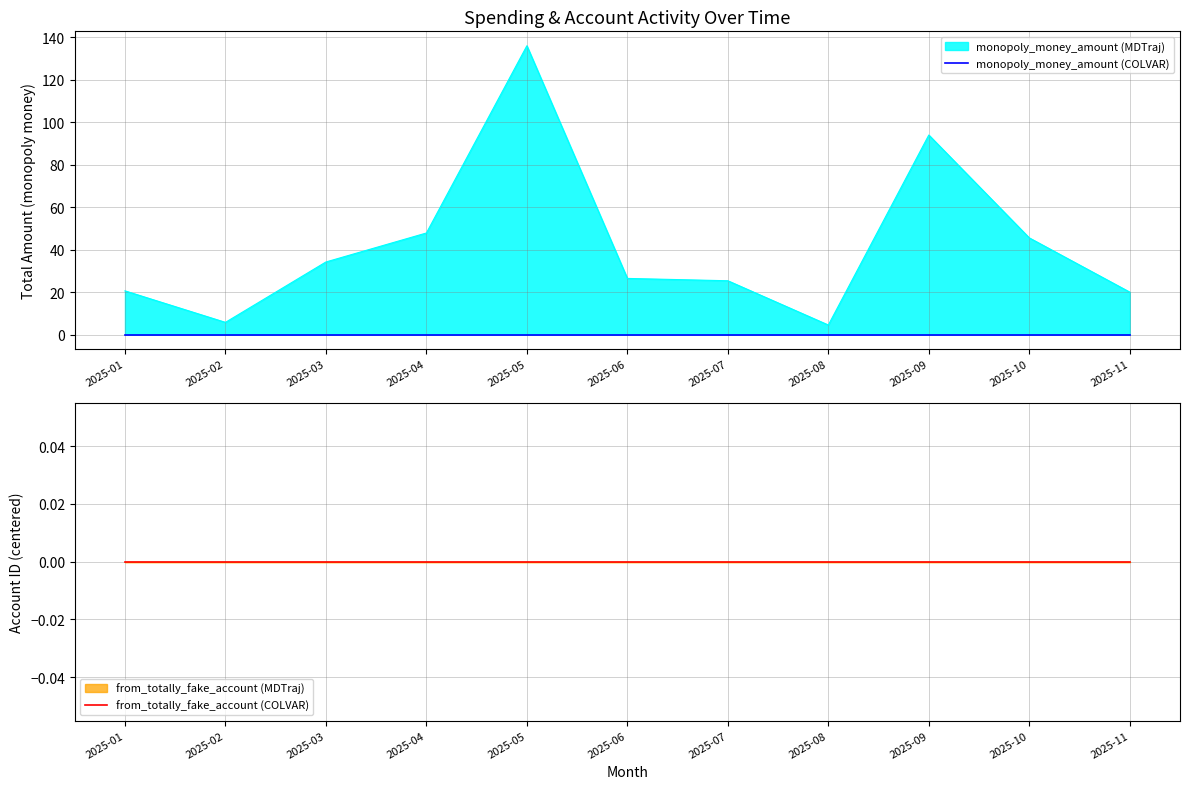

True or false: the data shows 68.6 at 2025-10.

False